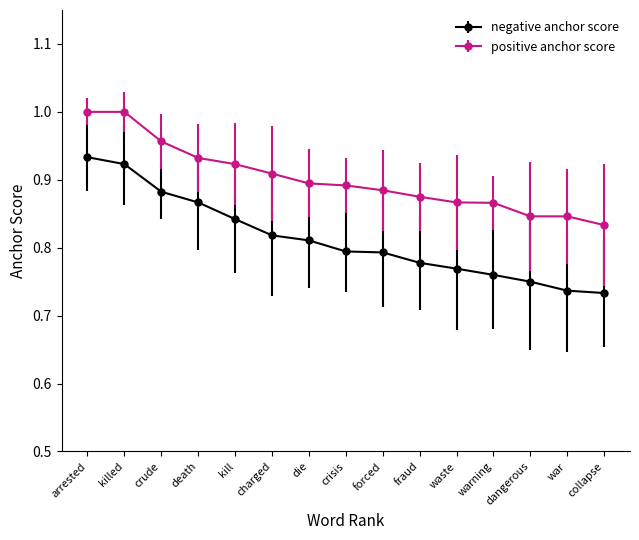

Is this an area chart (filled region under the line)?

No